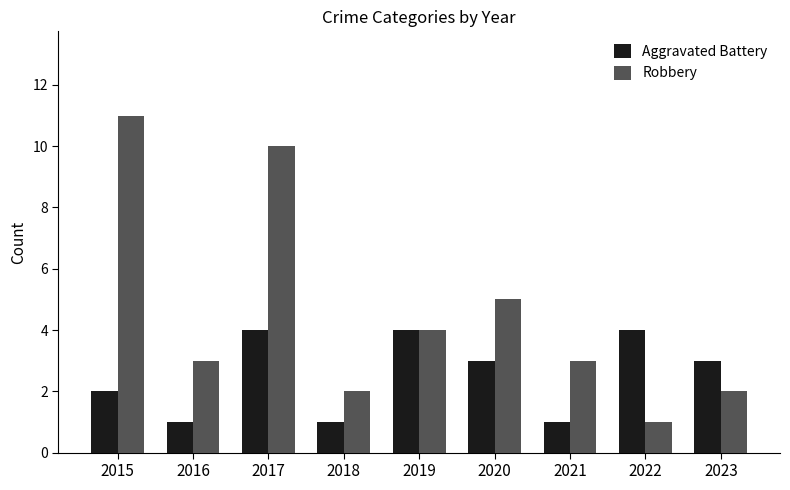

What is the value of the Aggravated Battery bar at the 7th from the left?

1